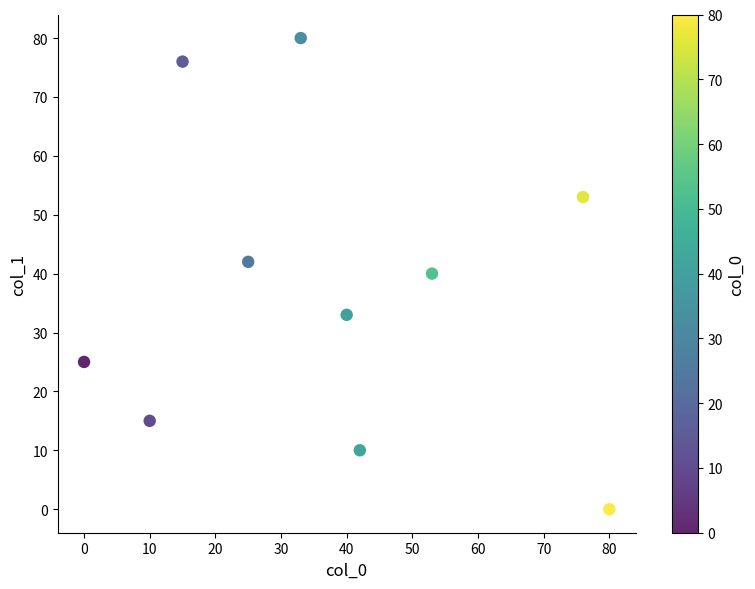

What is the range of Y values (max minus min)?

80